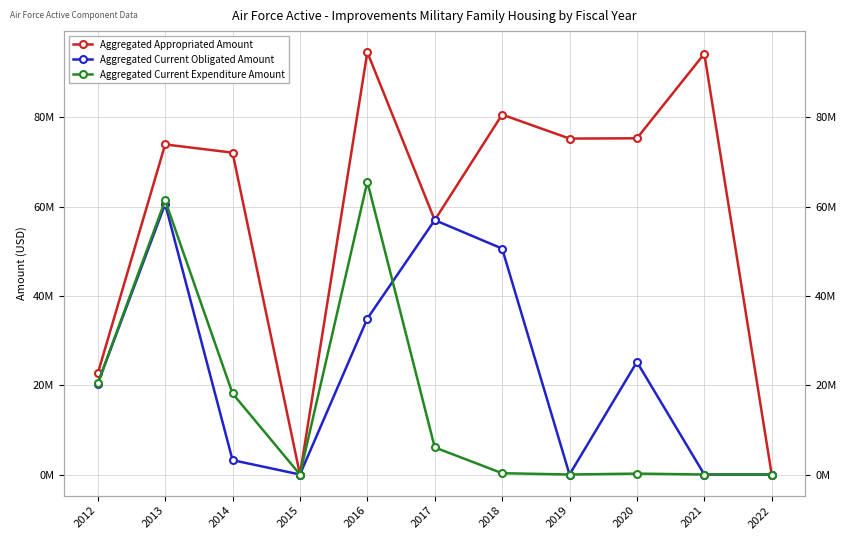

Where is Aggregated Current Obligated Amount nearest to the value 30?

2020